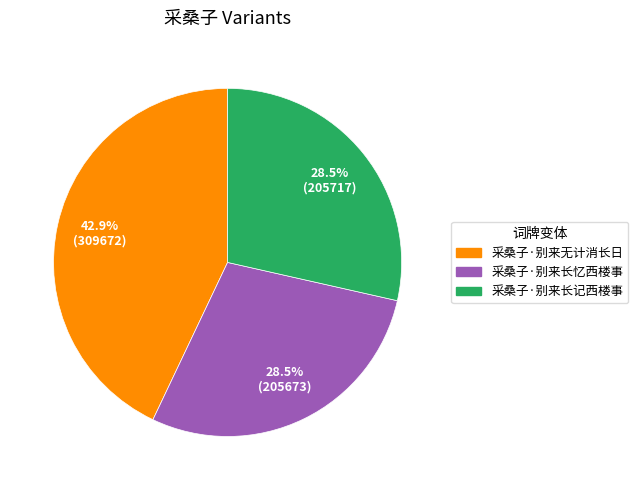

Is 采桑子·别来长记西楼事 the majority of the pie?

No